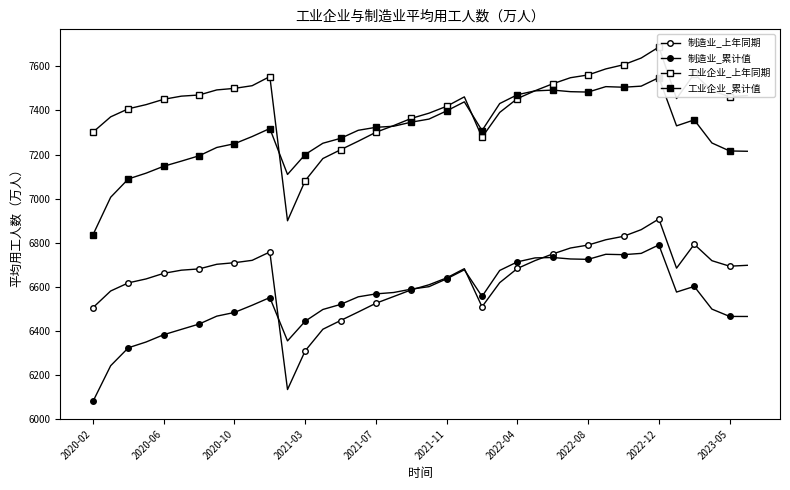

Which series has the largest range (max minus min)?

工业企业_上年同期